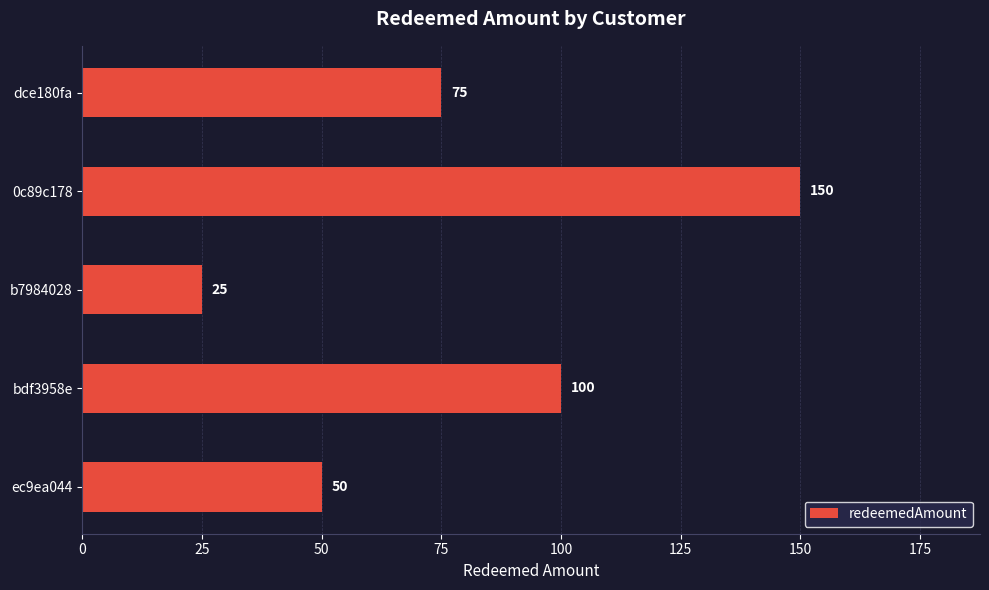

Rank the categories by value from highest to lowest.

0c89c178, bdf3958e, dce180fa, ec9ea044, b7984028